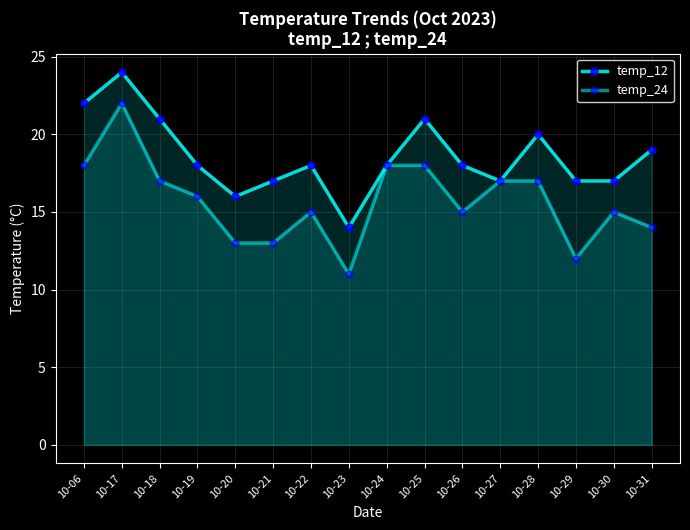

What is the average value of the temp_12 series?

19